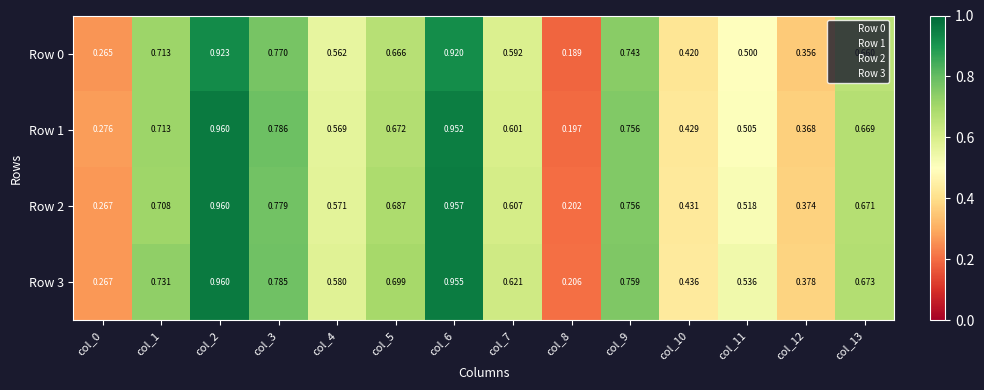

Is the value of Row 2 at col_4 greater than the value of Row 3 at col_4?

No